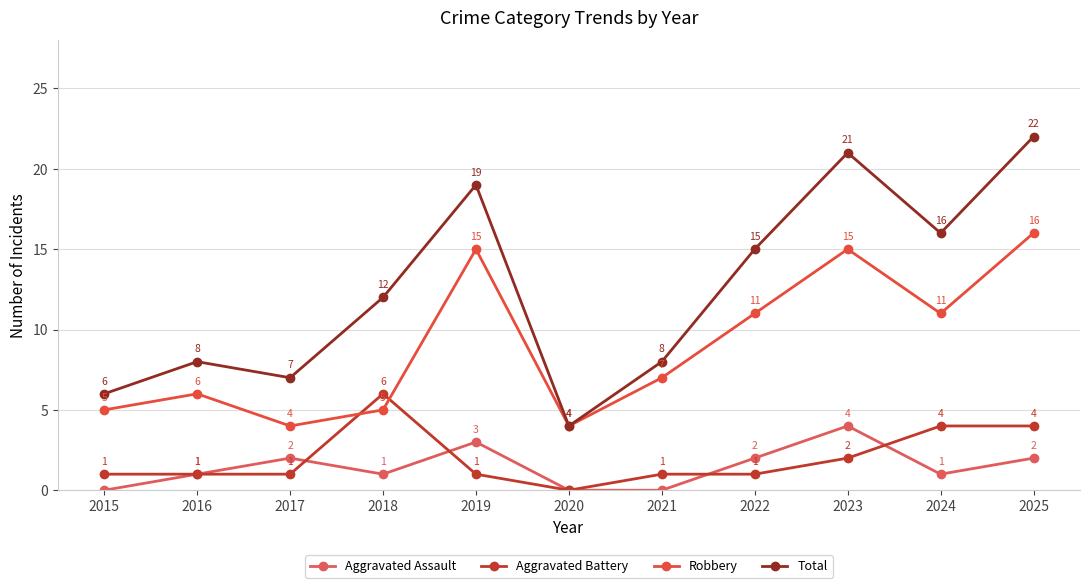

How many times do Robbery and Aggravated Battery cross each other?

2